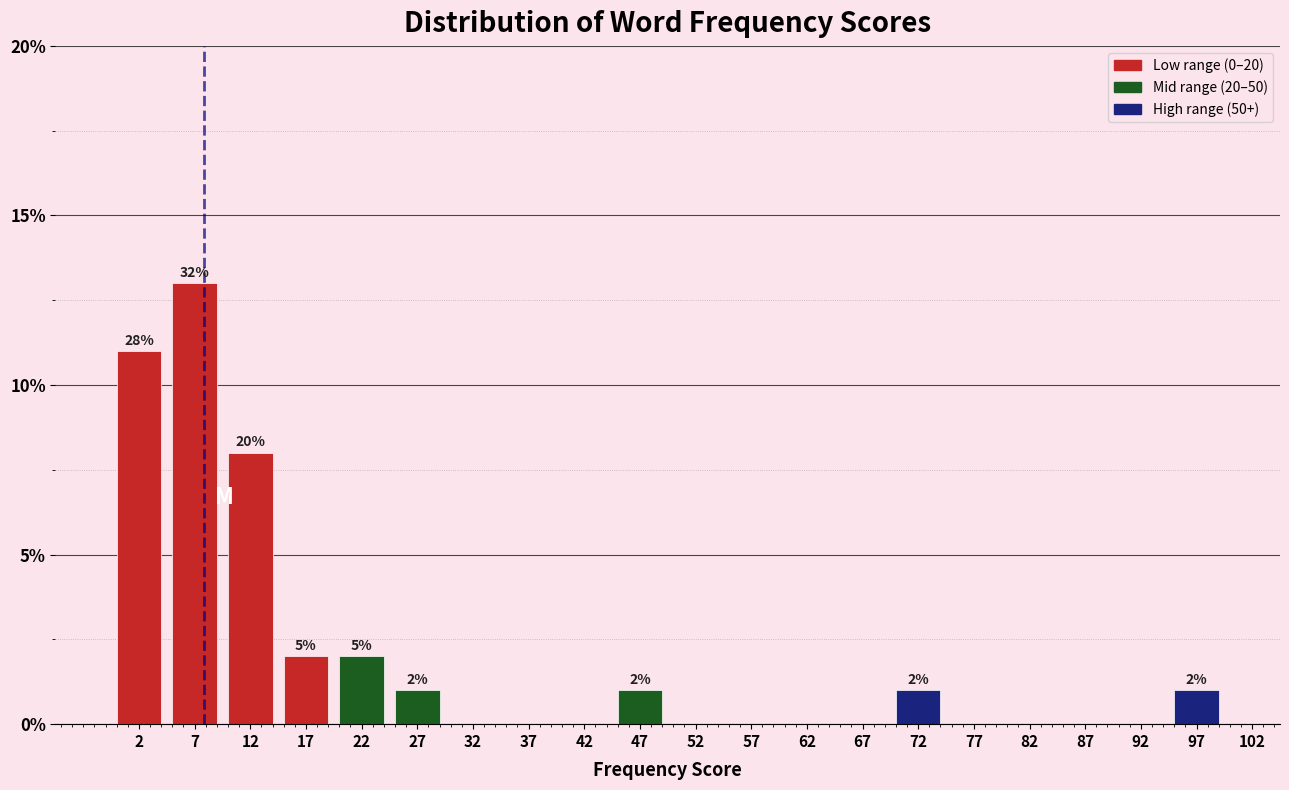

Which range on the x-axis has the tallest bar?

5 to 10